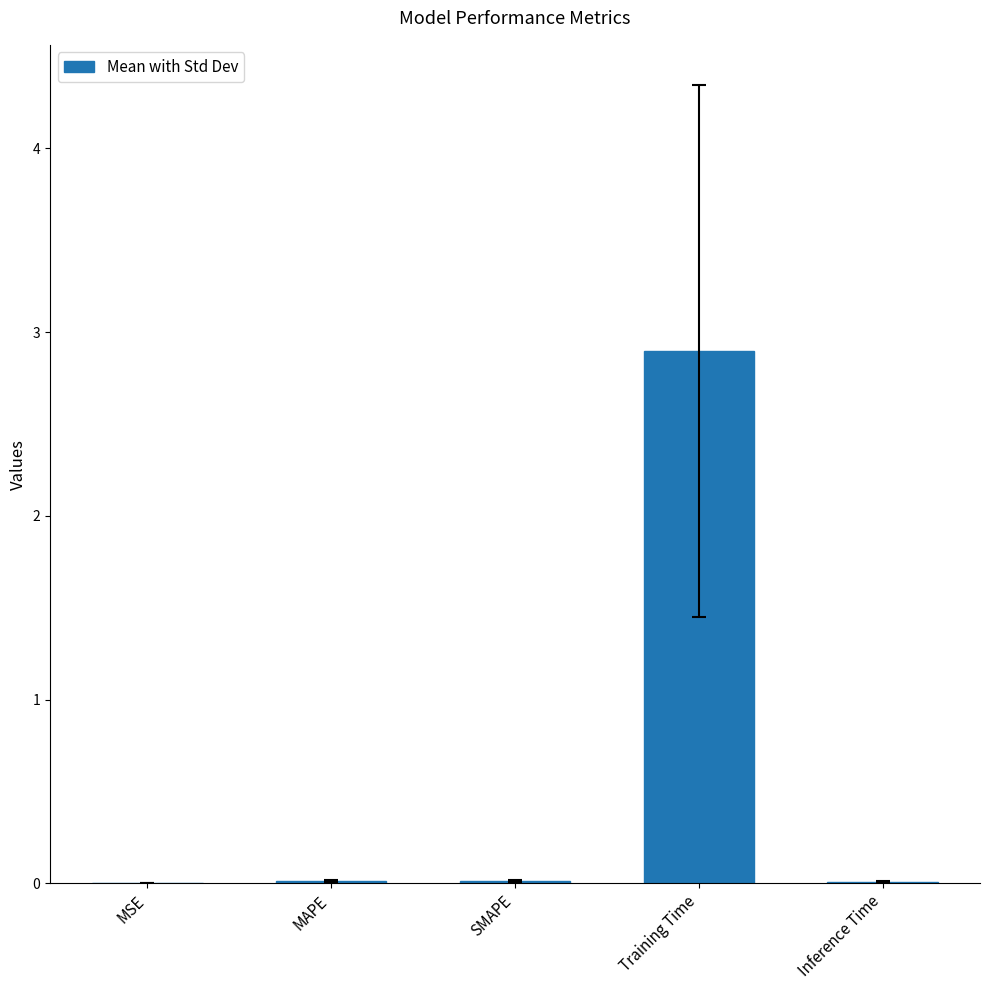

Which has a higher value, Inference Time or Training Time?

Training Time